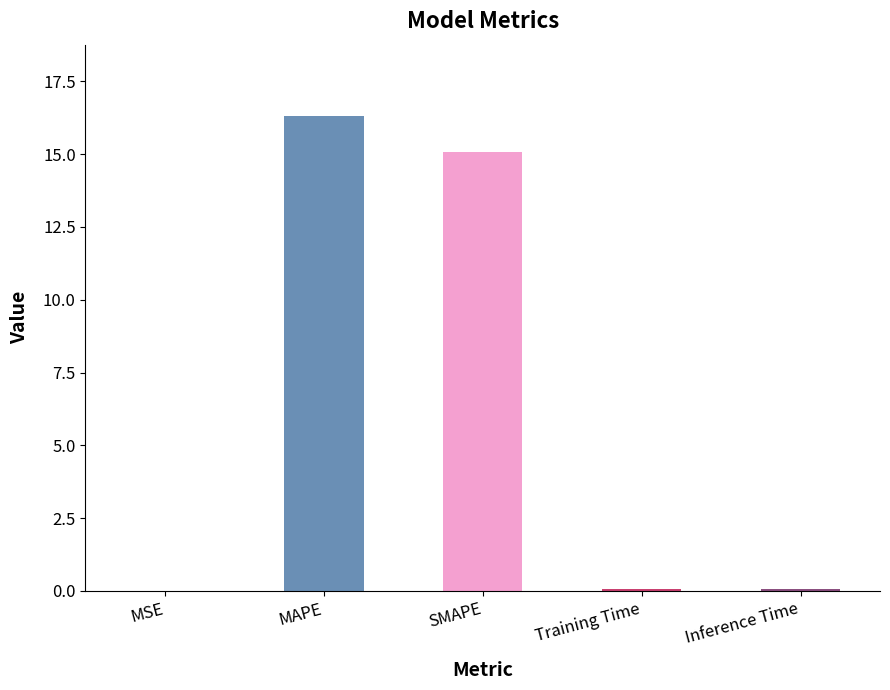

Is it true that the value at Inference Time is 0.1?

True